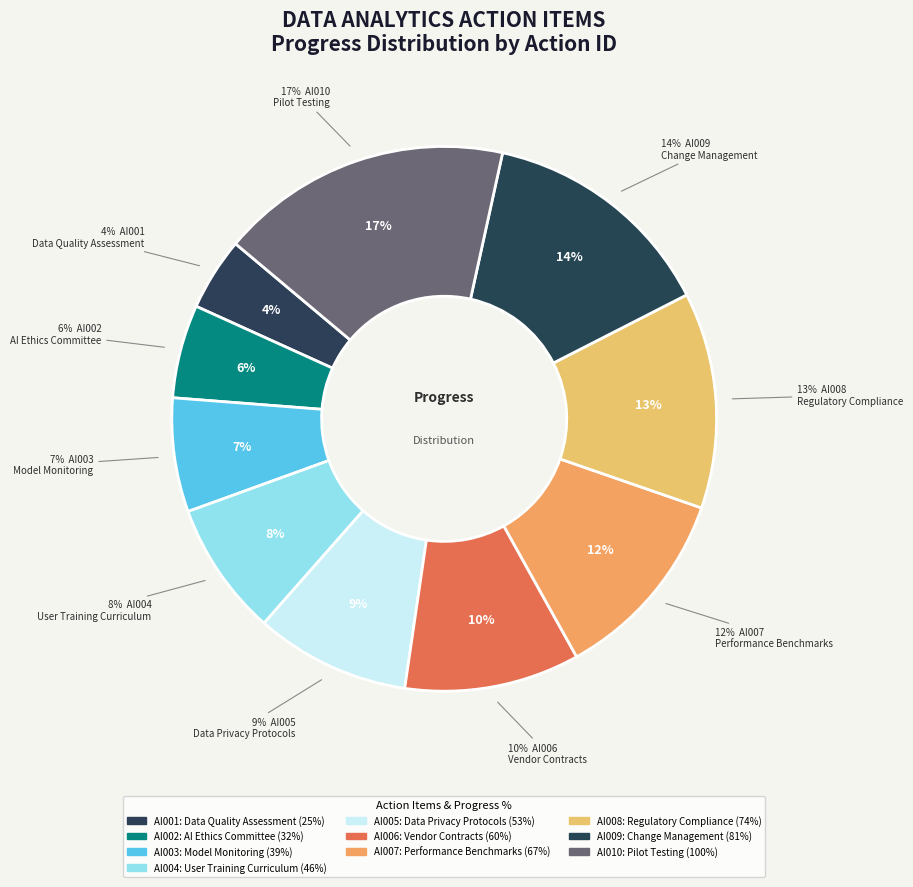

To the nearest percent, what is the combined percentage of AI002 and AI009?

20%